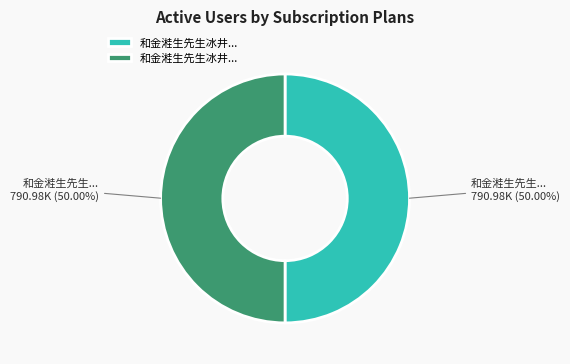

Rank the categories by value from highest to lowest.

和金溎生先生冰井寺诗即用原韵二首 其二, 和金溎生先生冰井寺诗即用原韵二首 其一